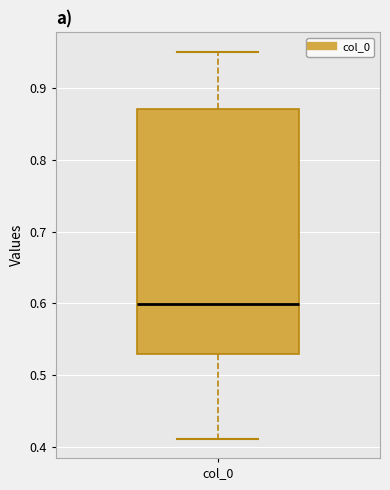

Transcribe this box plot: give where the median line is, the range the box spans, and where the two whiskers end, as read against the y-axis. The values are not printed on the chart, so give them approximately, as read against the axis.

median 0.60, box 0.53 to 0.87, whiskers 0.41 to 0.95